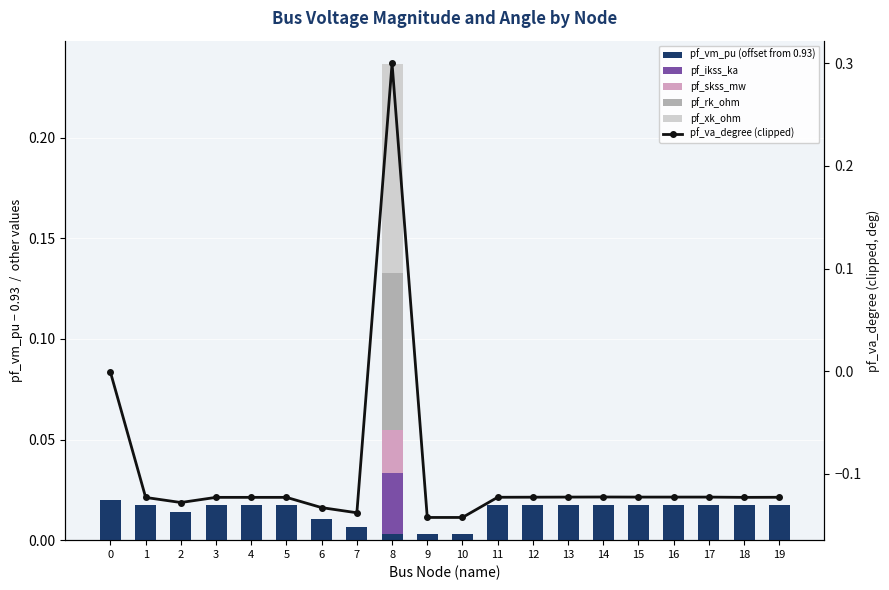

Rank the series at 2 from highest to lowest value.

pf_vm_pu (offset from 0.93), pf_ikss_ka, pf_skss_mw, pf_rk_ohm, pf_xk_ohm, pf_va_degree (clipped)